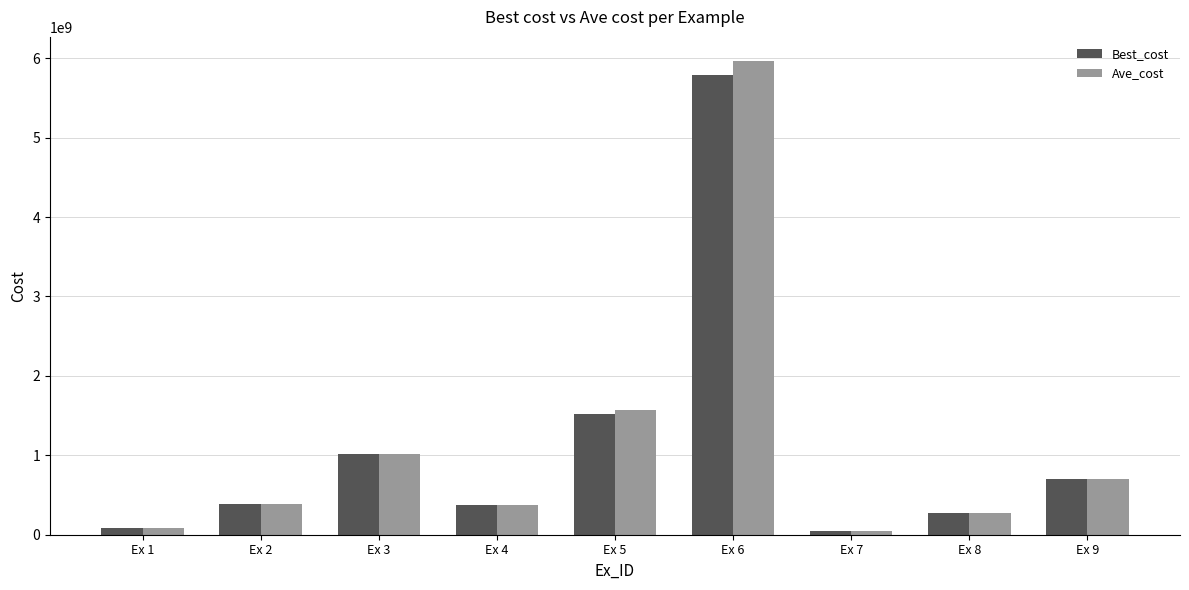

What is the value of the Best_cost bar at the 2nd from the left?

387284795.7